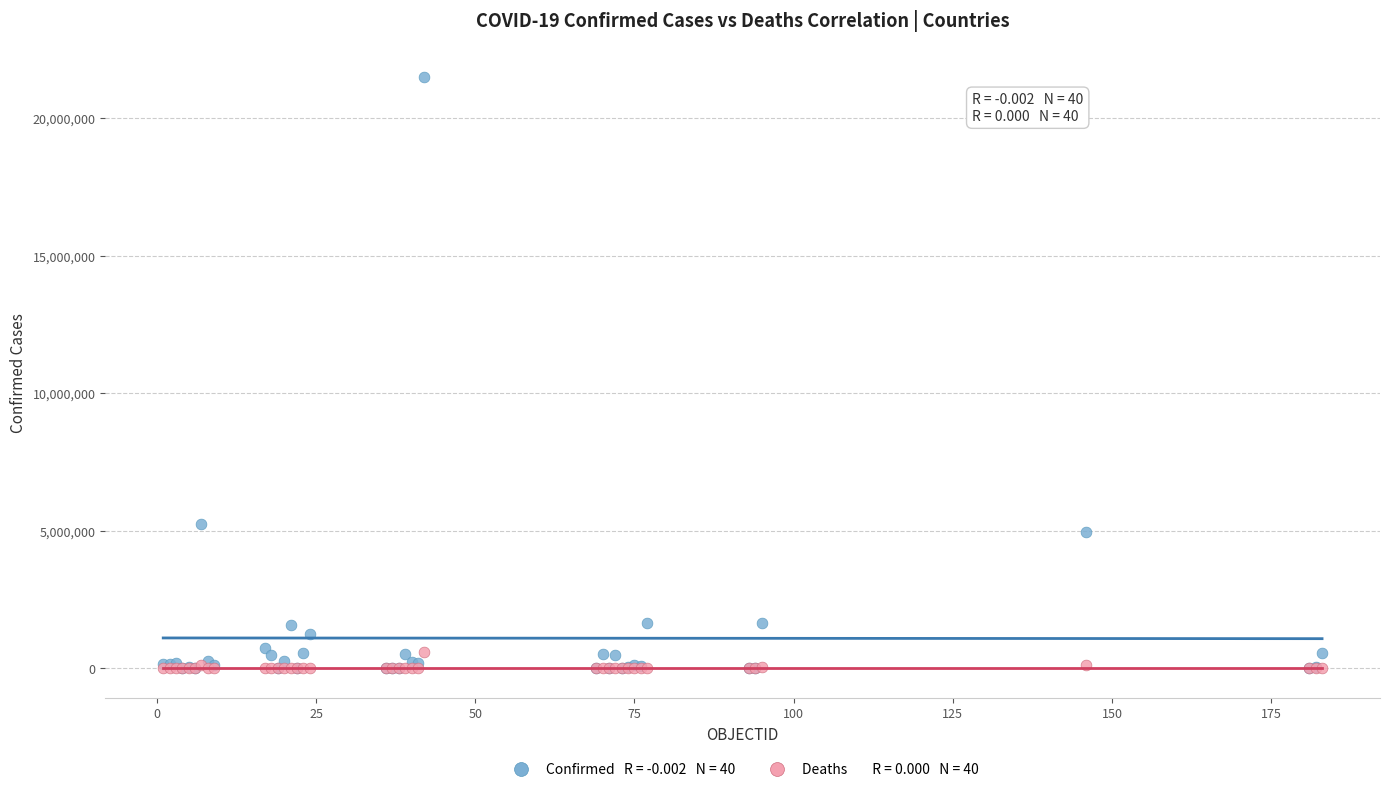

Across all series, what Y value is closest to 10758485?

5263219